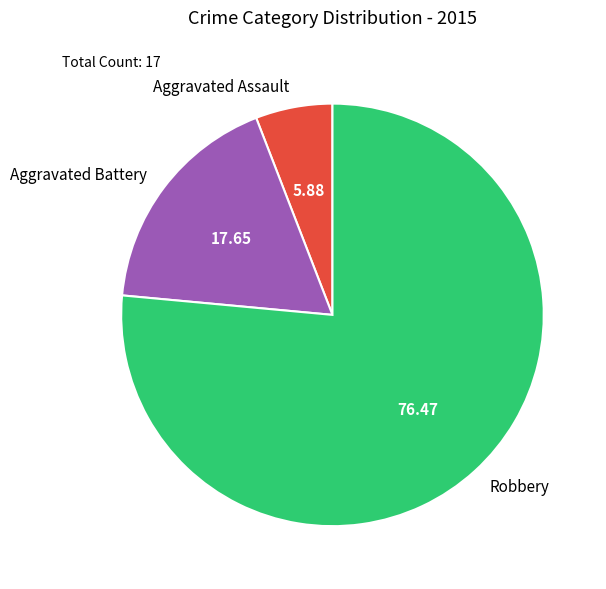

Does Robbery represent more than half of the total?

Yes